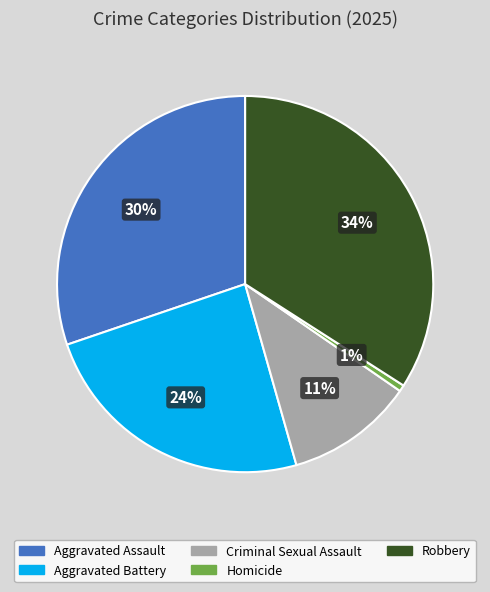

Which slice is the smallest?

Homicide